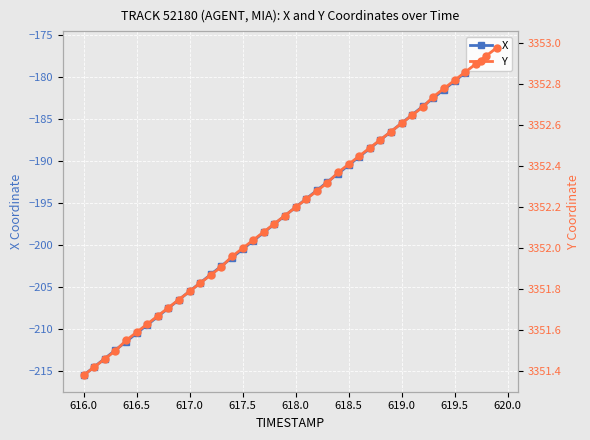

True or false: Y and X intersect in this chart.

False